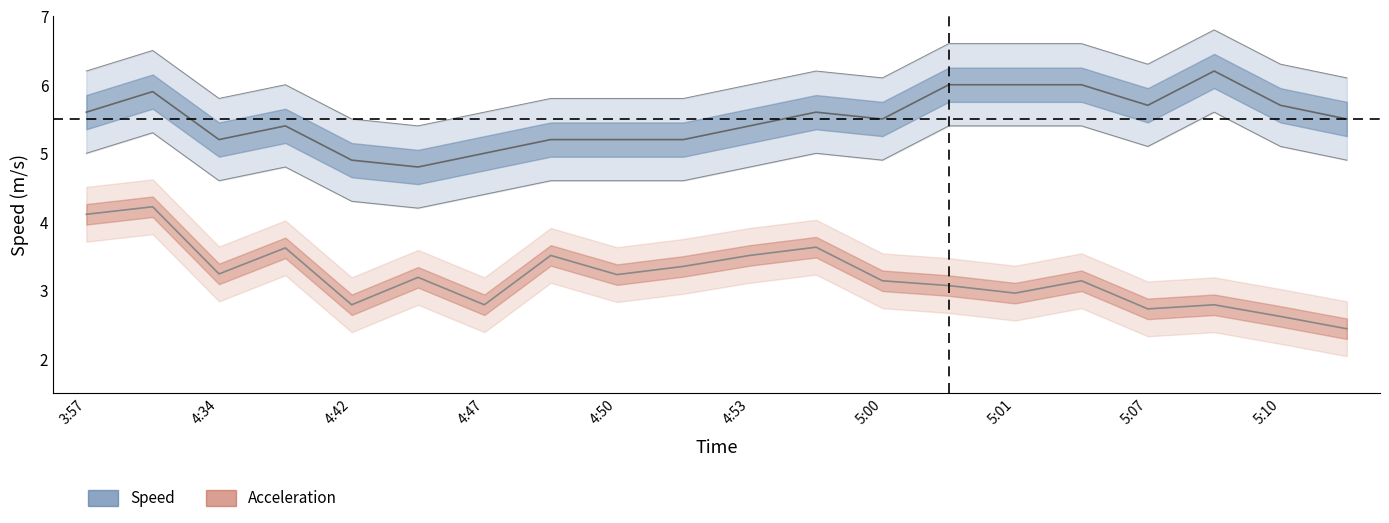

True or false: Speed has a value of 5.4 at 4:53.

True